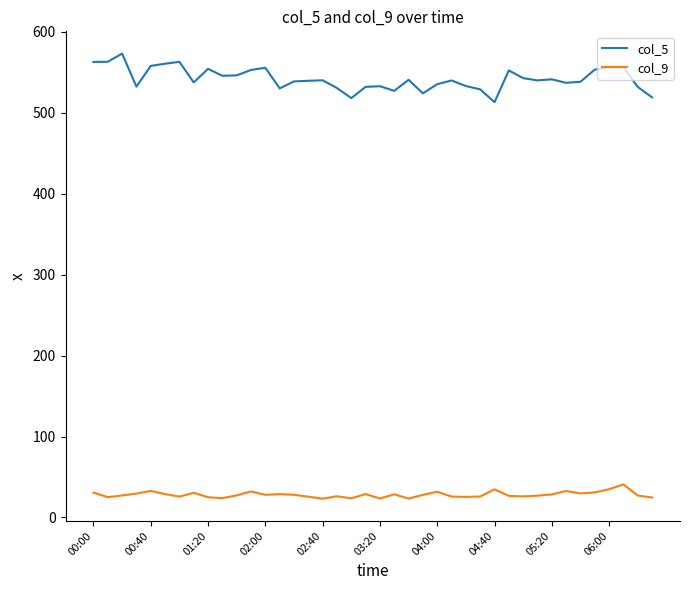

List the series in order of their peak value, lowest first.

col_9, col_5